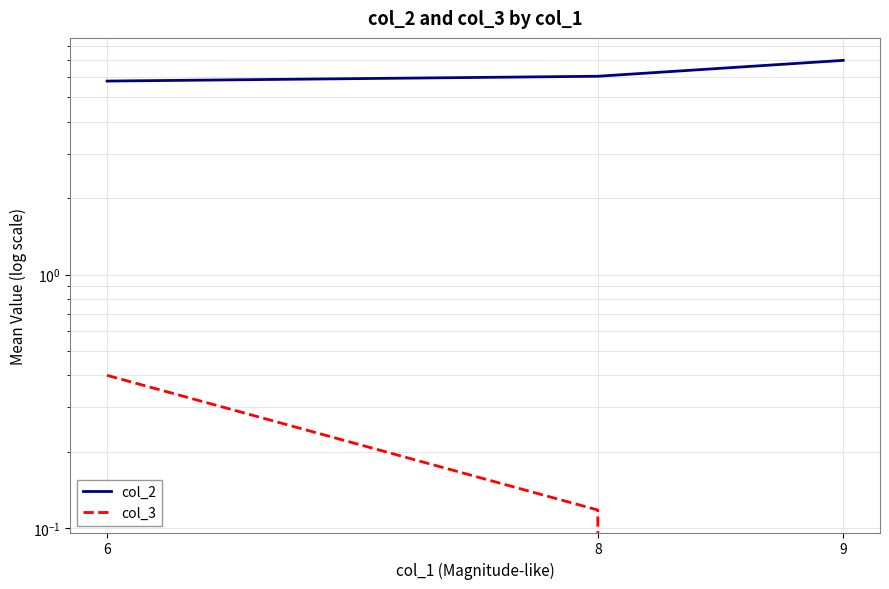

Is the value of col_3 at 9 greater than the value of col_2 at 6?

No